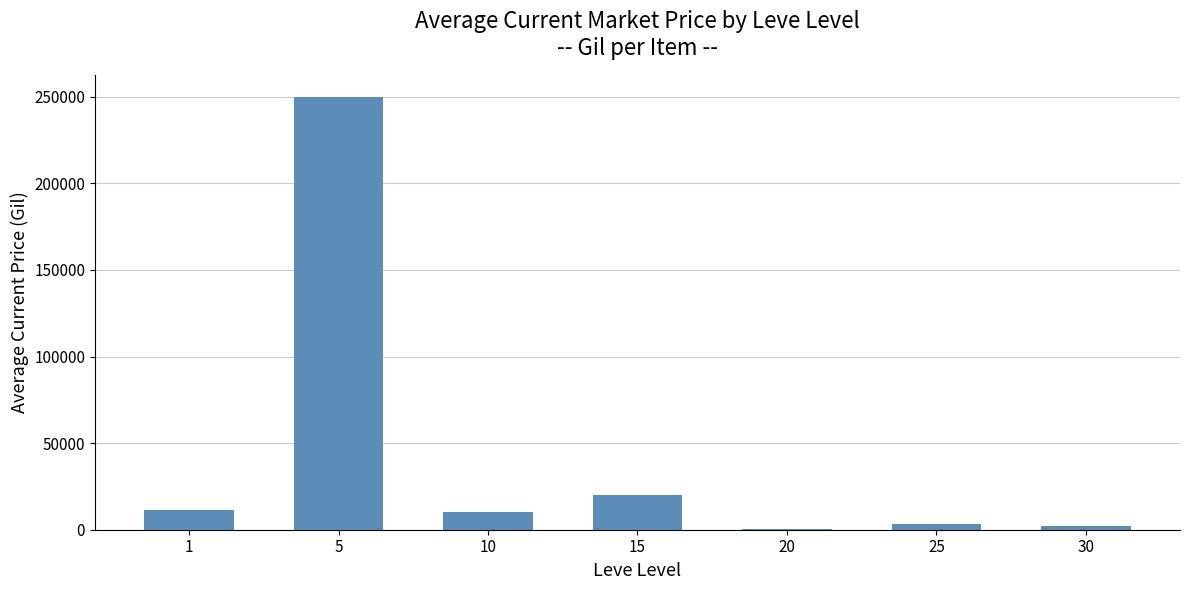

What is the sum of the values at 5 and 1?

261296.1